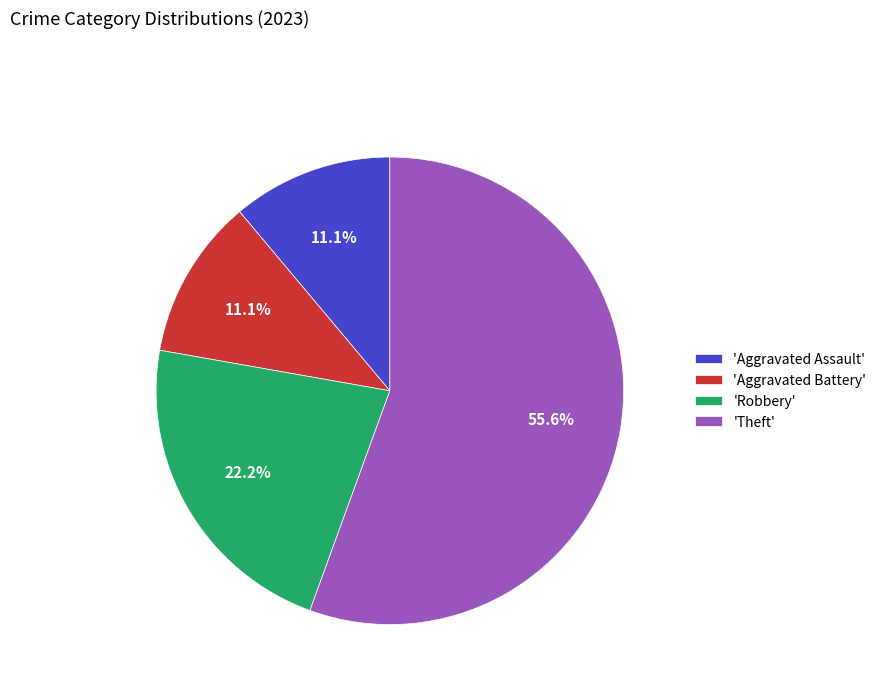

Which slice is the largest?

'Theft'